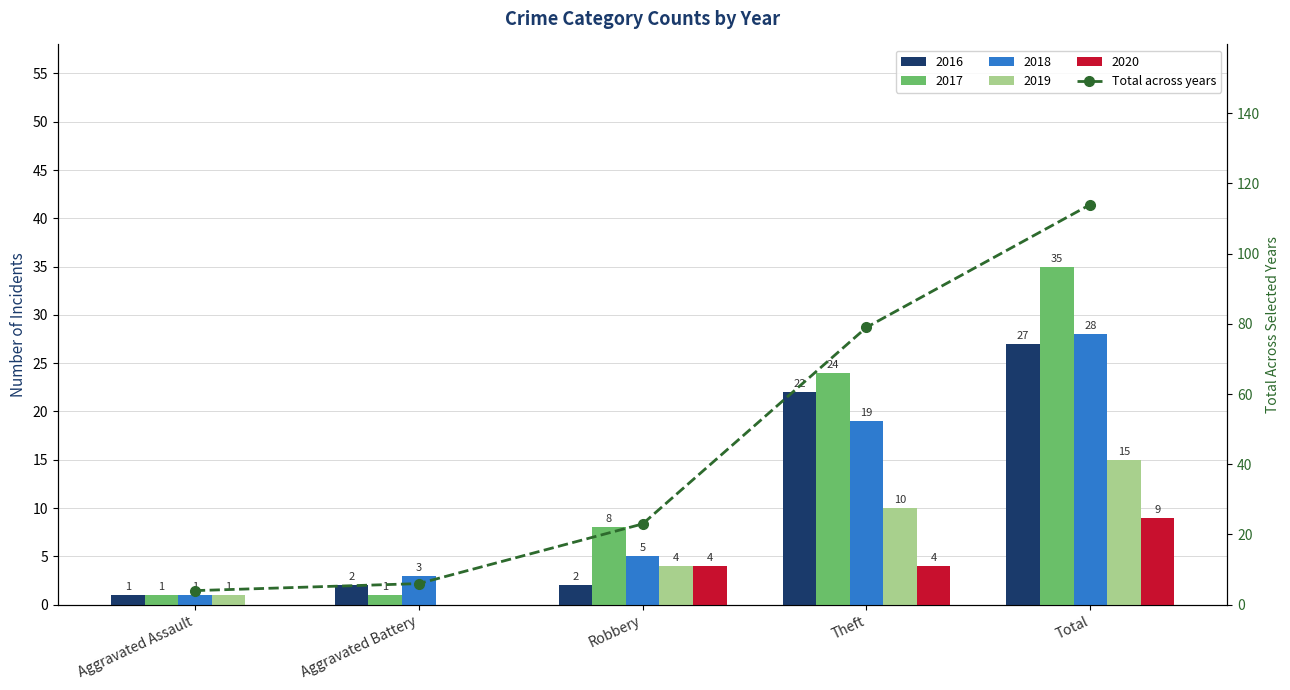

Reading right to left, transcribe all the data shown in this chart.

Total=114	Theft=79	Robbery=23	Aggravated Battery=6	Aggravated Assault=4